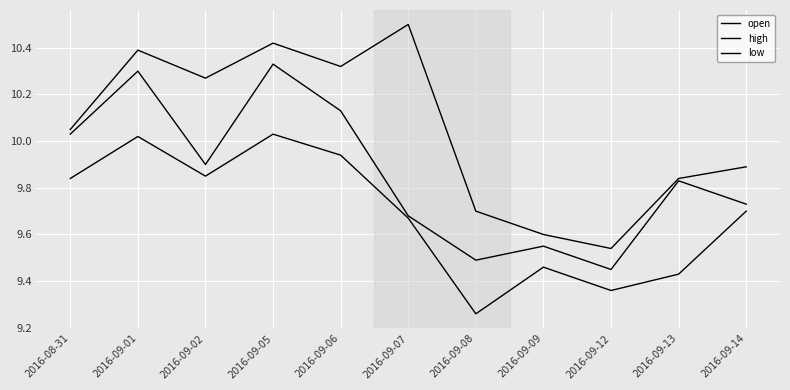

What is the lowest value of the high series?

9.5